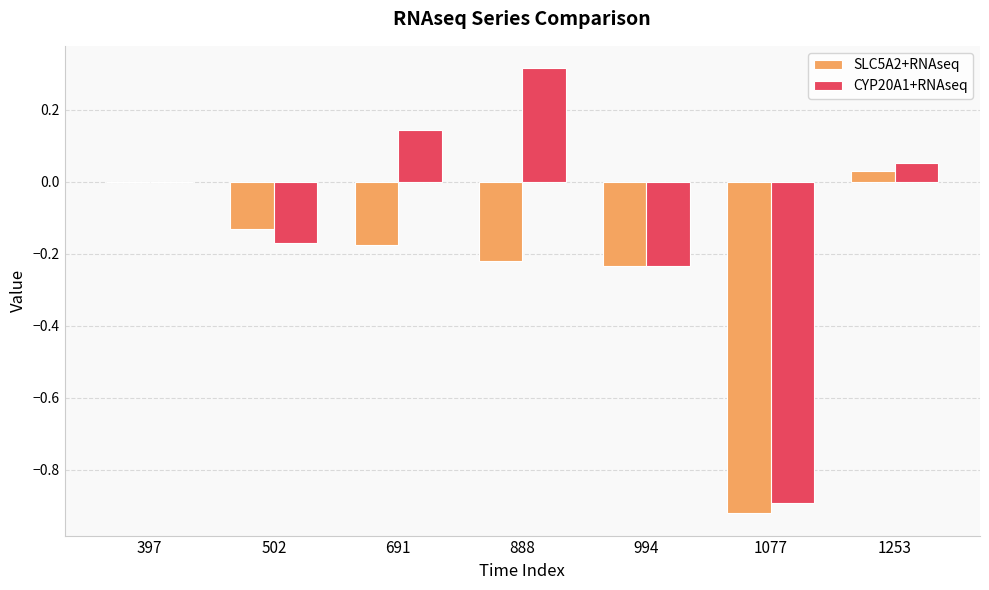

At which label does CYP20A1+RNAseq reach its peak?

888